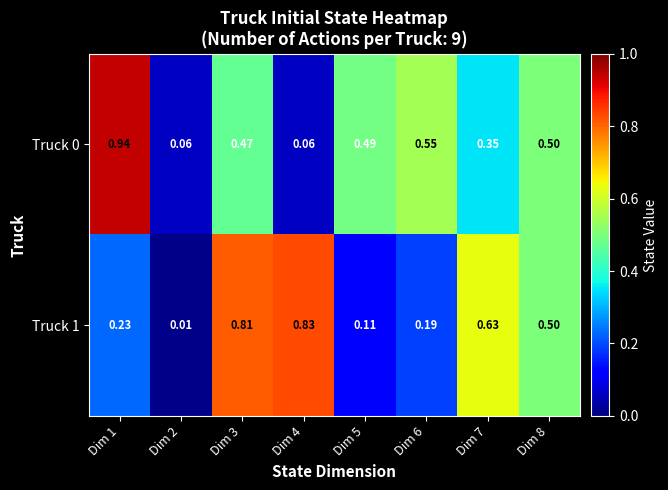

Is the value of Truck 0 at Dim 4 greater than the value of Truck 1 at Dim 8?

No